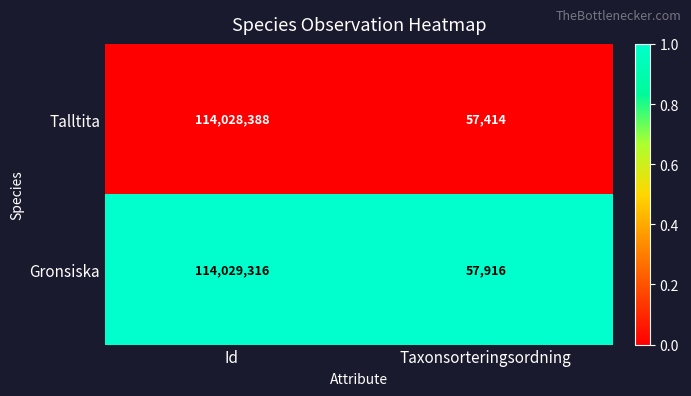

How many series are shown in this chart?

2